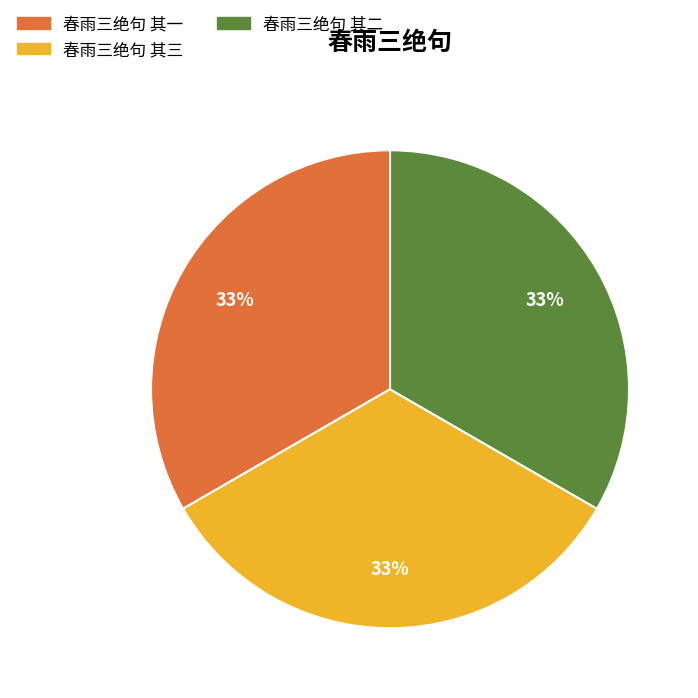

How many slices are in this pie chart?

3